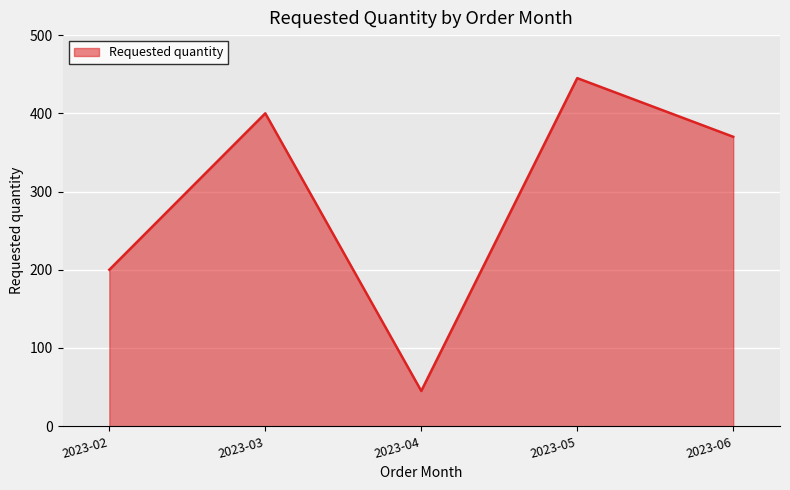

Rank the categories by value from lowest to highest.

2023-04, 2023-02, 2023-06, 2023-03, 2023-05